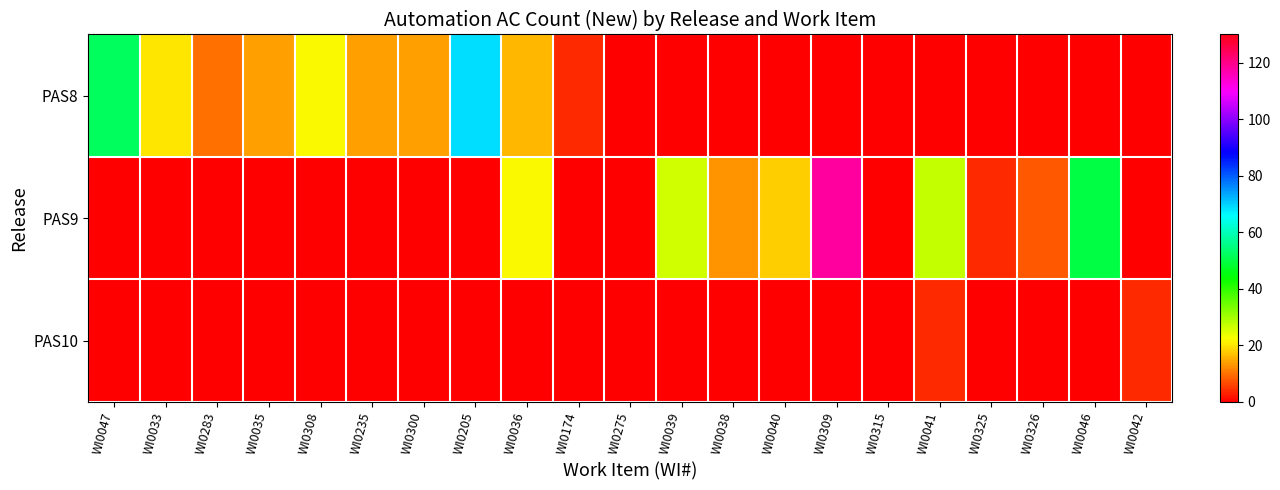

Rank the series at WI0042 from highest to lowest value.

PAS10, PAS8, PAS9